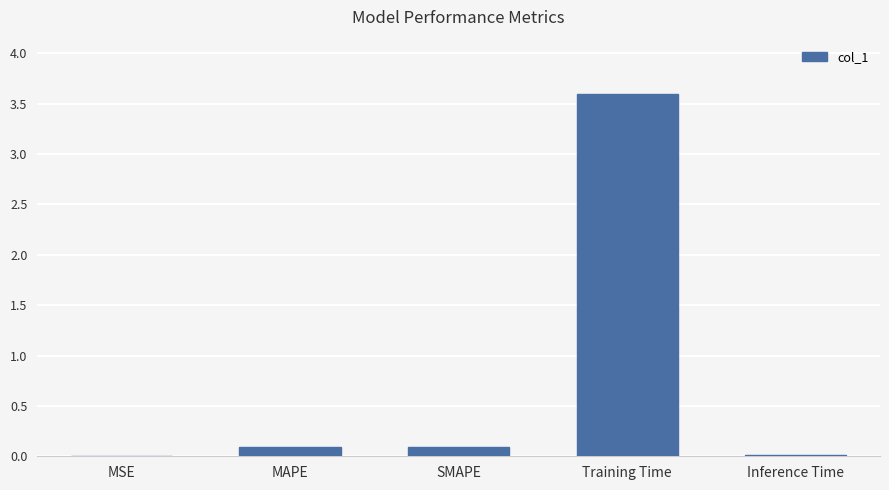

What is the sum of all values?

3.8